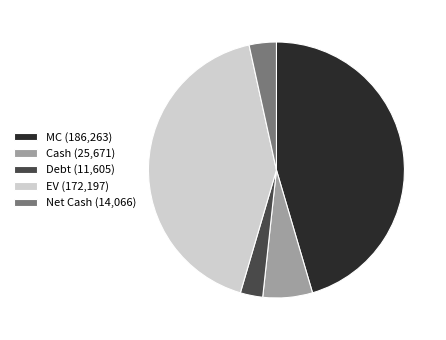

Which has a higher value, Debt (11,605) or EV (172,197)?

EV (172,197)